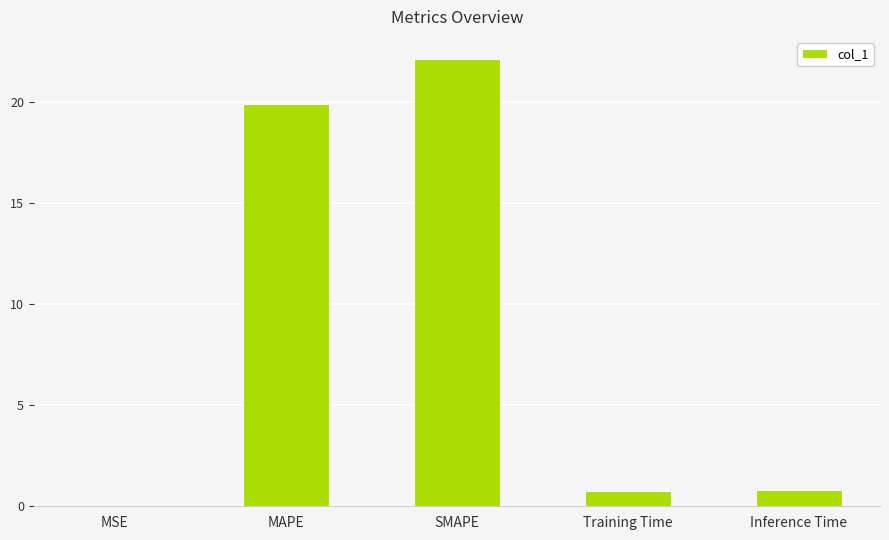

What is the approximate value at Training Time?

0.7